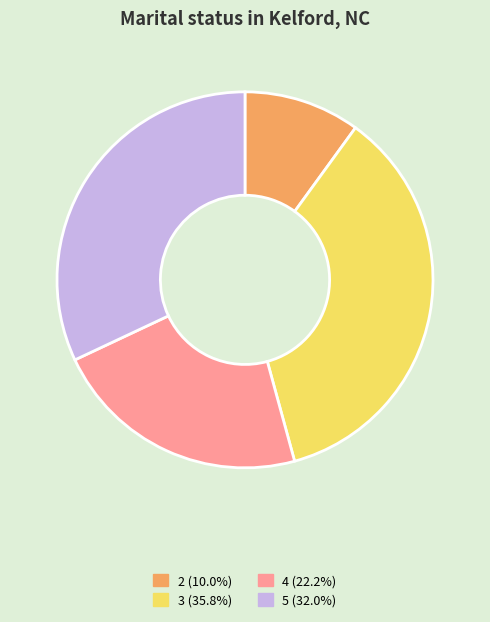

Which category has the biggest portion of the pie?

3